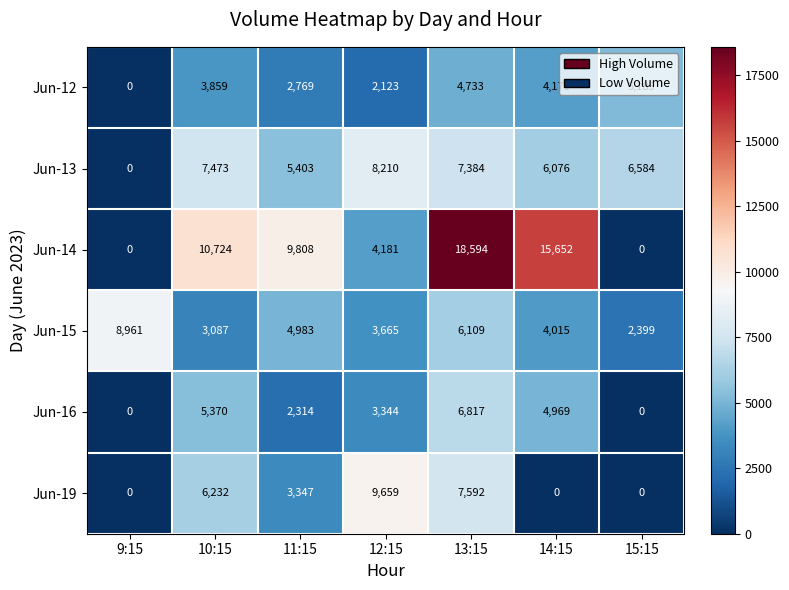

What is the highest value of the Jun-12 series?

5185